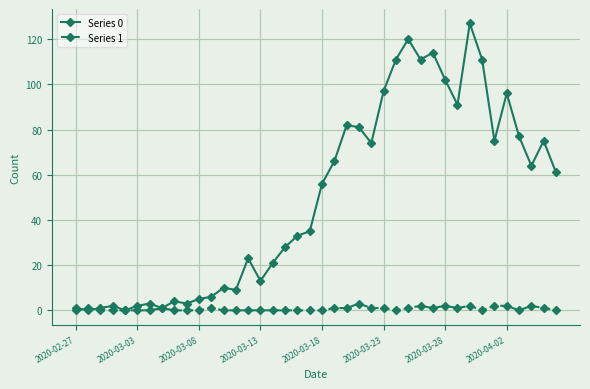

What are all the series names shown in the legend?

Series 0, Series 1